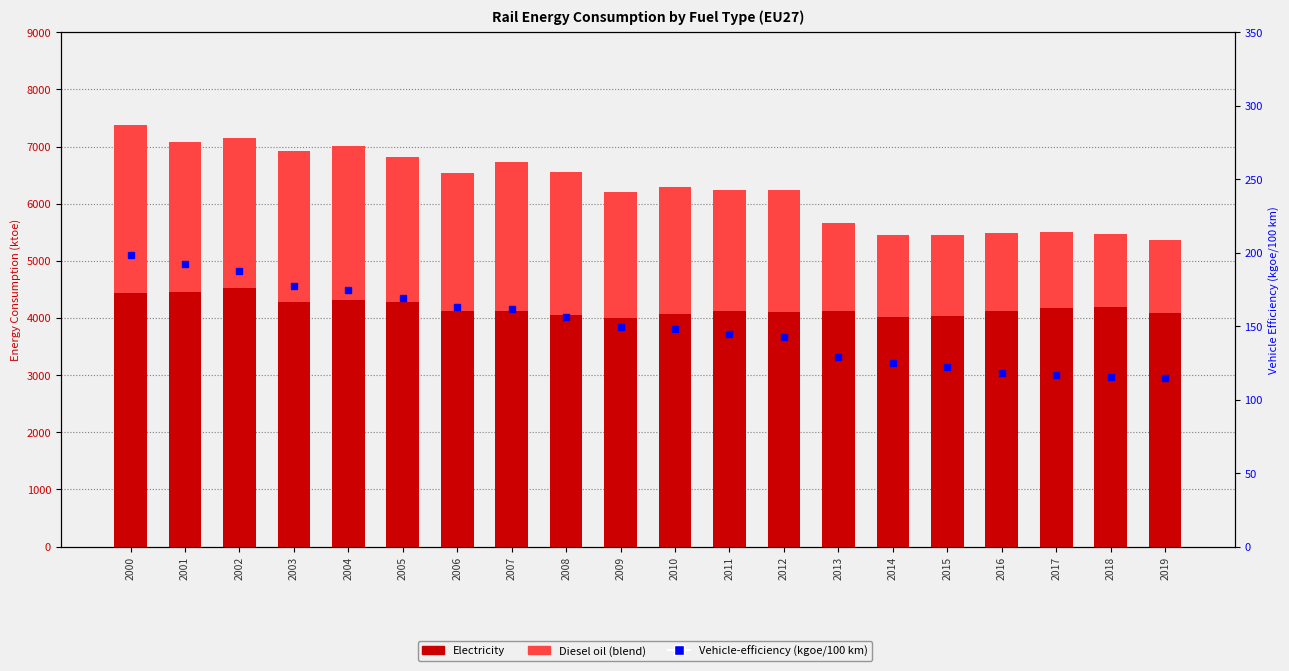

What is the spread (max minus min) of values at 2001?

4268.0